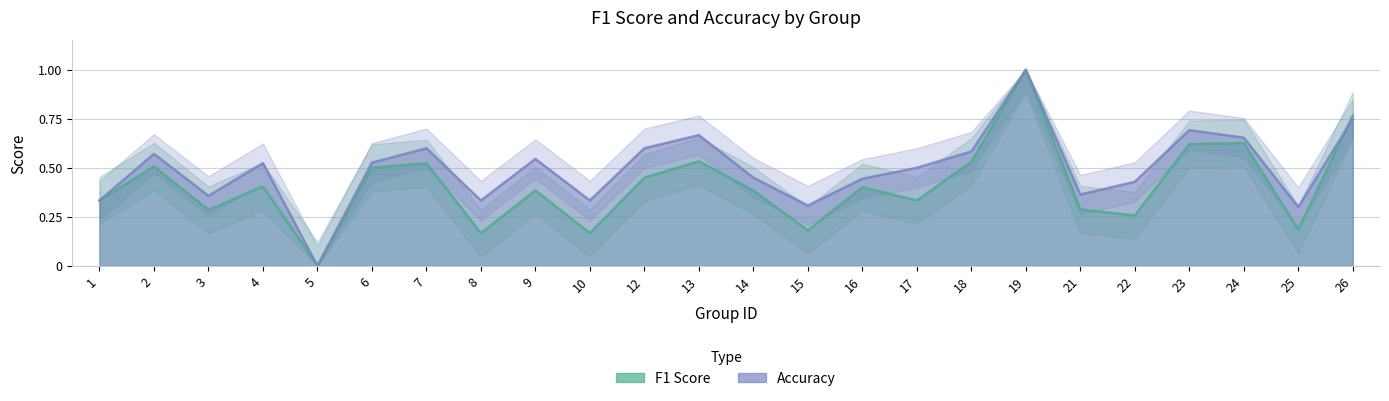

Which category has the highest value across all series?

19